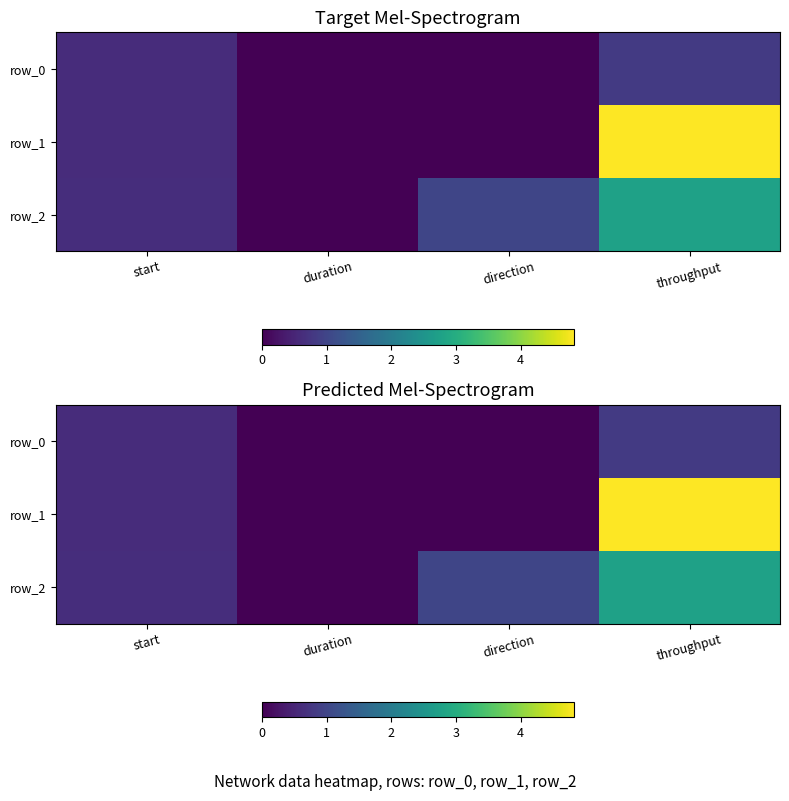

Reading left to right, list all the values displayed in this chart.

row_0: start=0.6	duration=0.0	direction=0.0	throughput=0.8
row_1: start=0.6	duration=0.0	direction=0.0	throughput=4.8
row_2: start=0.6	duration=0.0	direction=1.0	throughput=2.8